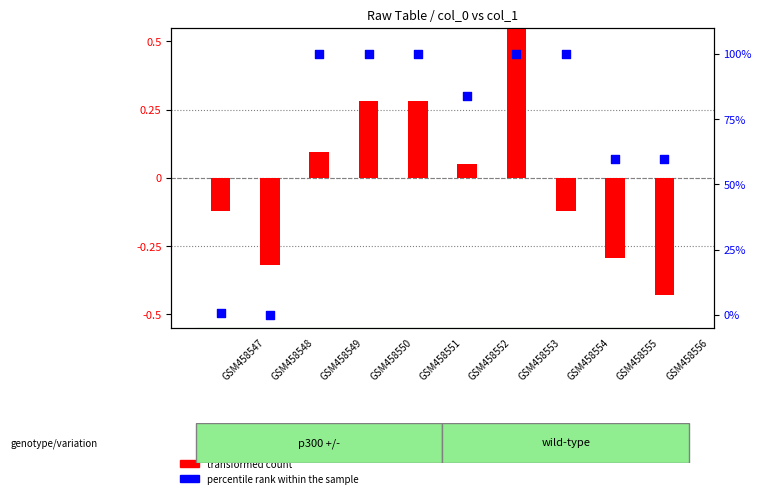

Which series contains the lowest Y value?

transformed count